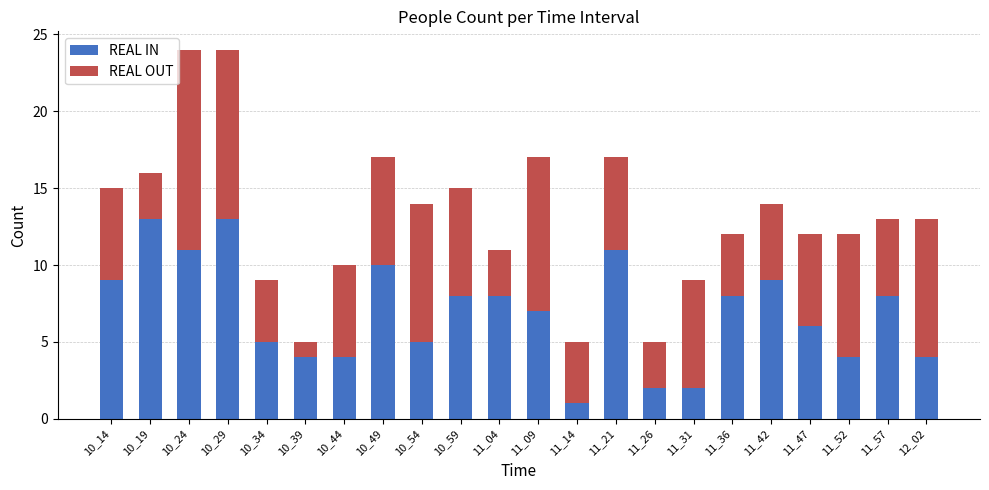

What are all the series names shown in the legend?

REAL IN, REAL OUT